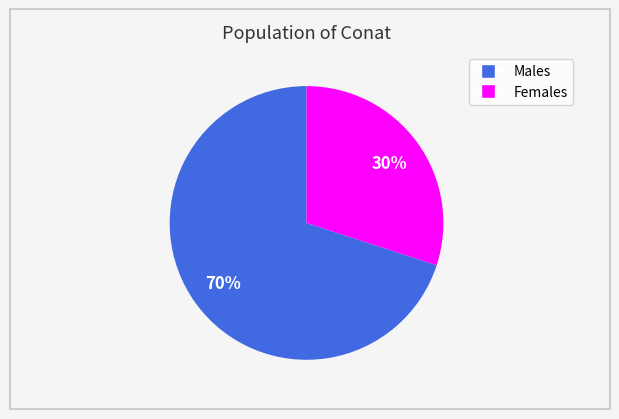

Is there any slice that represents more than half of the pie?

Yes